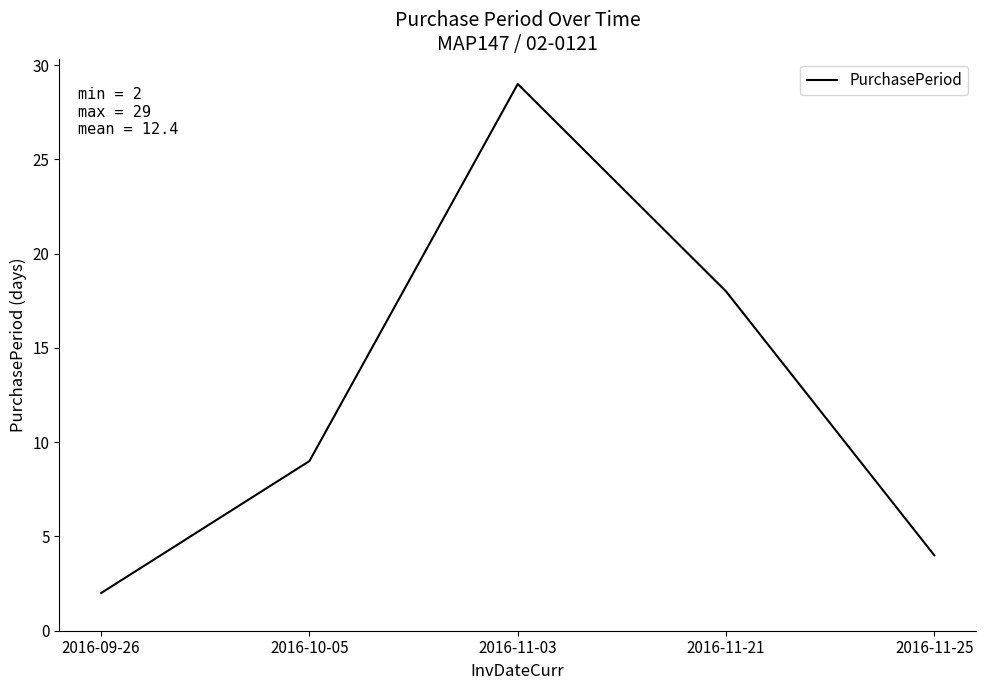

What is the difference between the values at 2016-11-03 and 2016-09-26?

27